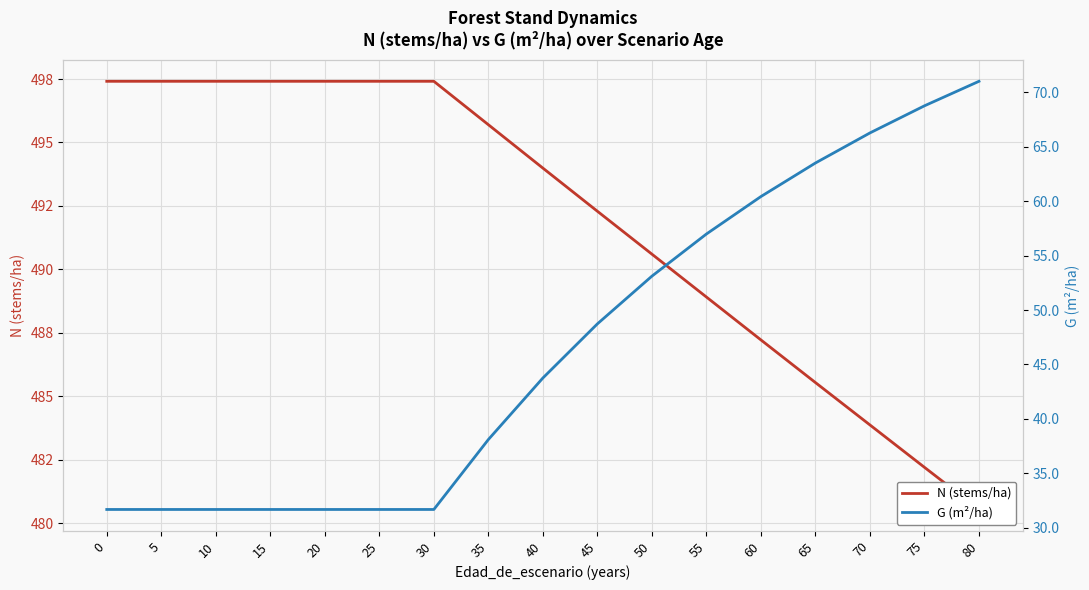

True or false: G (m²/ha) has a value of 21.6 at 10.

False